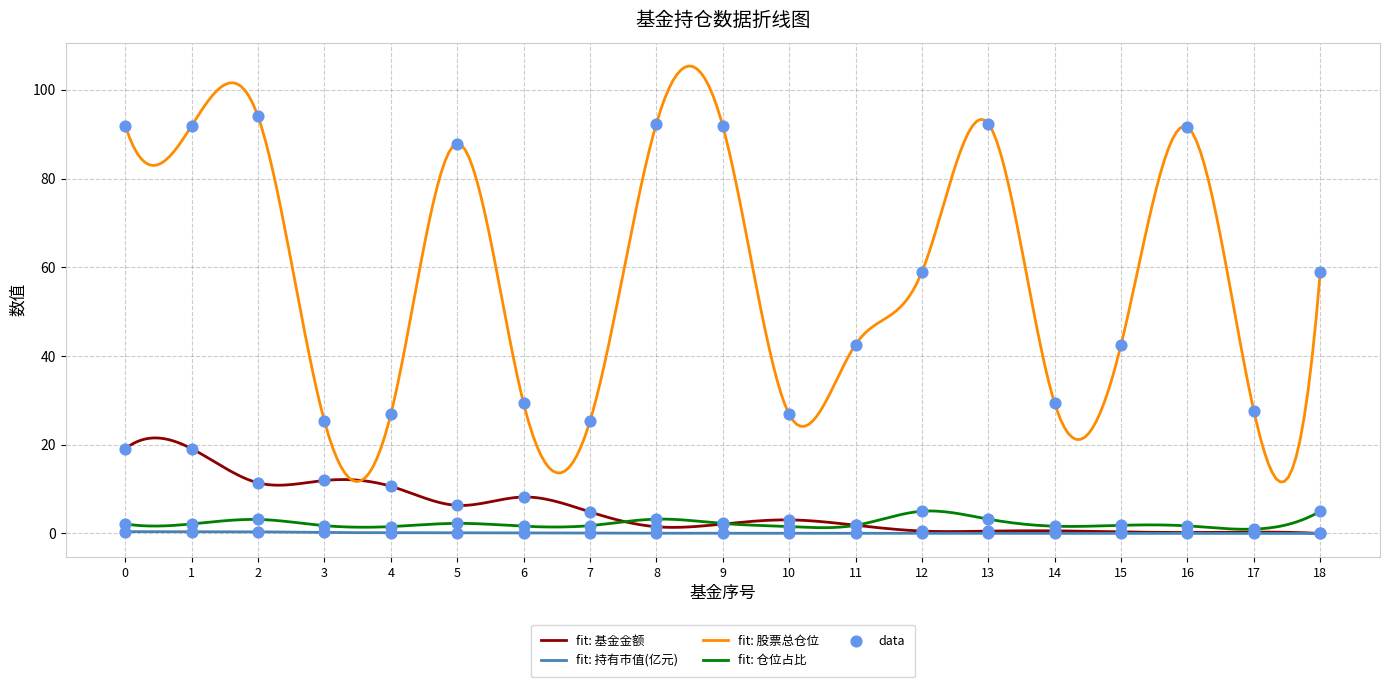

Which series has the largest total across all categories?

股票总仓位